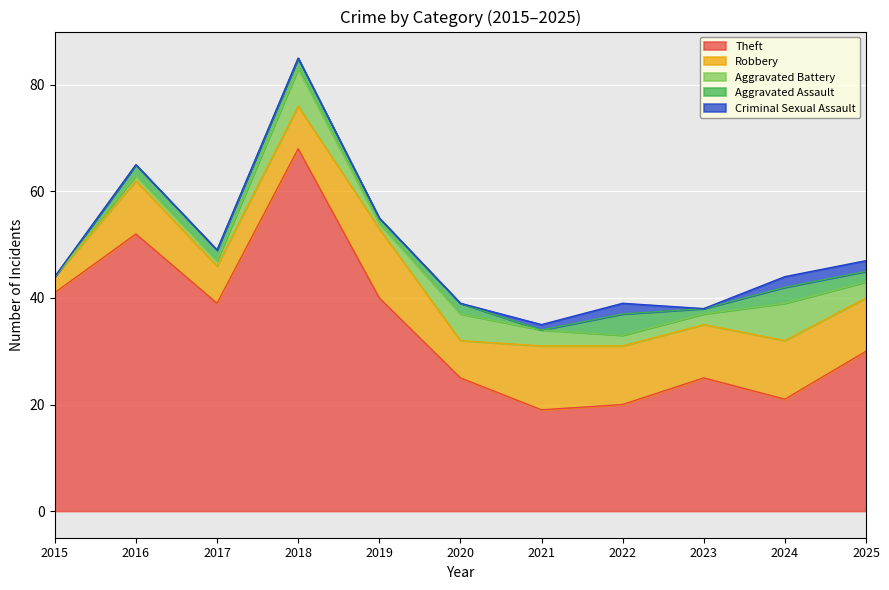

In Robbery, how many points are higher than both neighbors (excluding endpoints)?

4